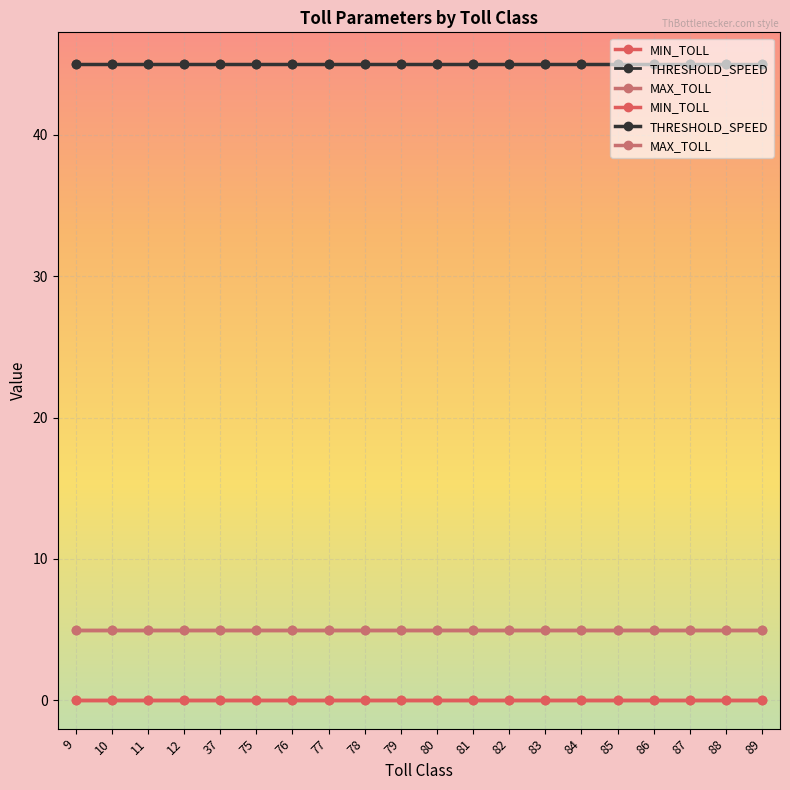

At which category is the sum across all series the highest?

9